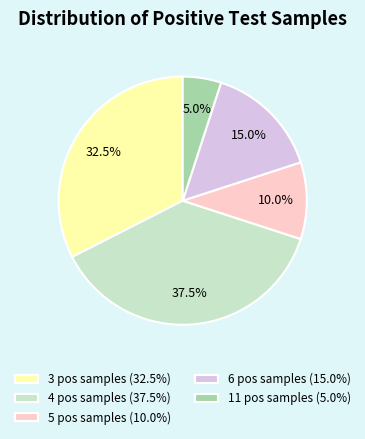

How many slices are in this pie chart?

5